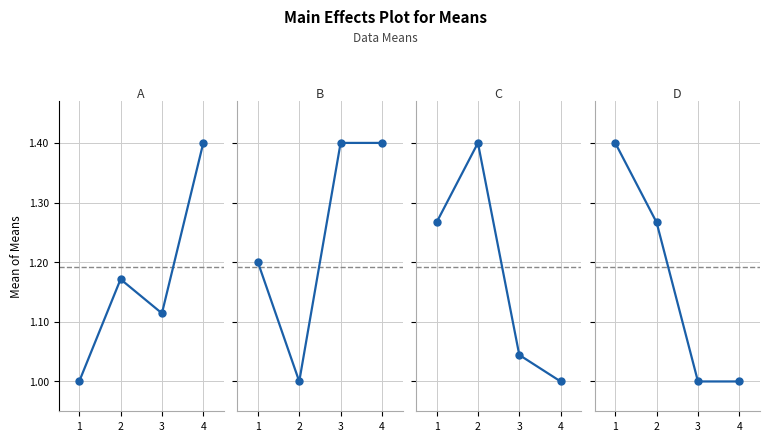

Which series has the largest range (max minus min)?

FGM